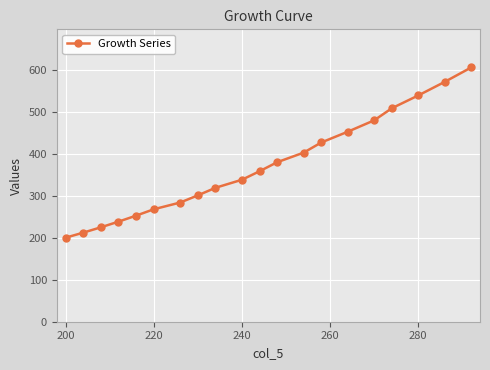

What is the sum of all values?

7357.1